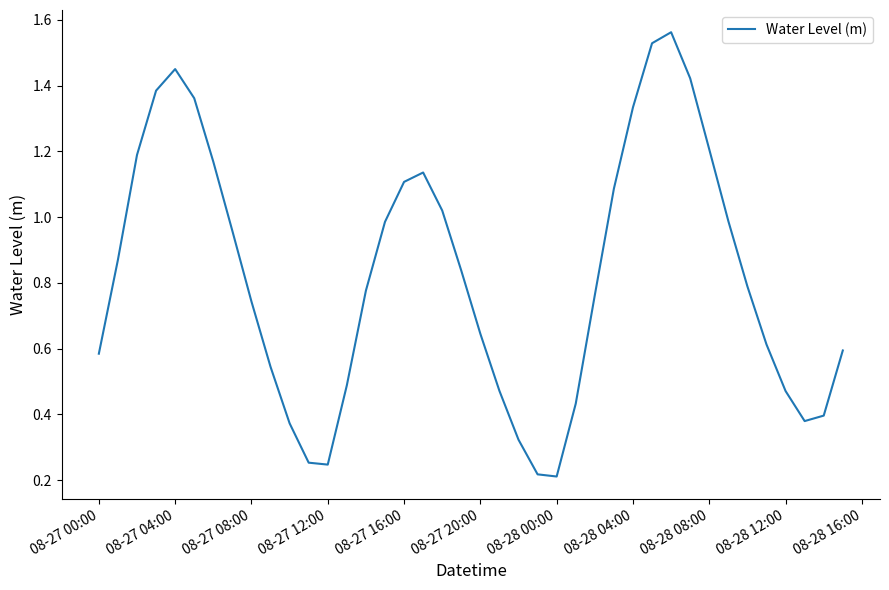

Is this an area chart (filled region under the line)?

No